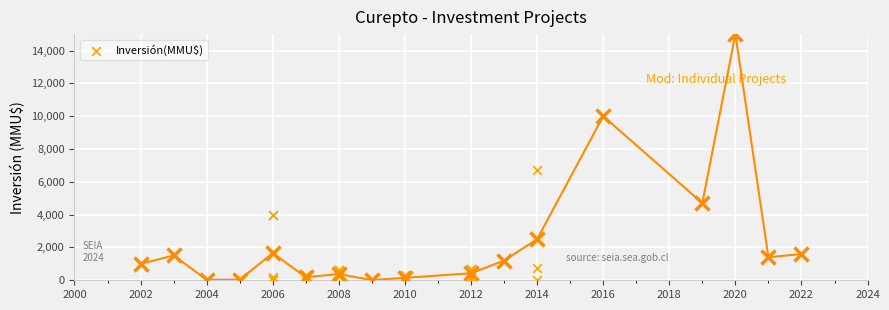

What Y value in the scatter plot is closest to 7500?

6750